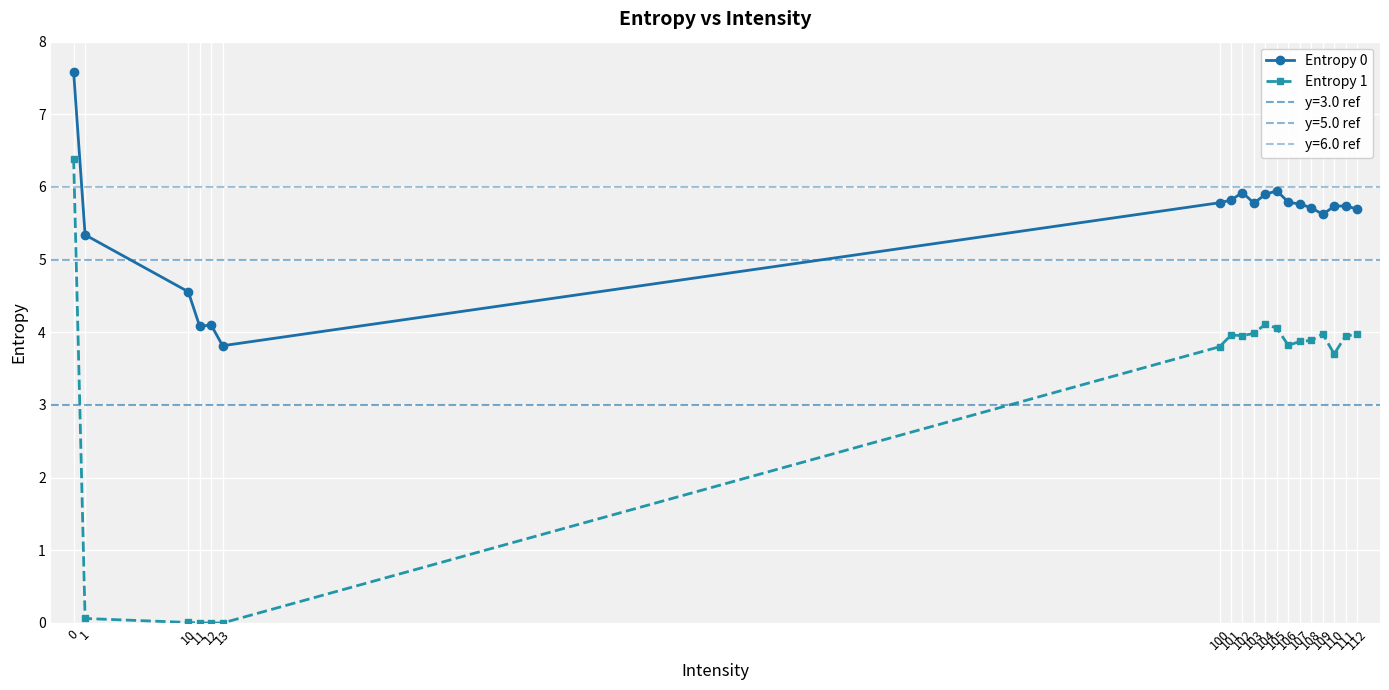

Which series has the widest spread of values?

Entropy 1